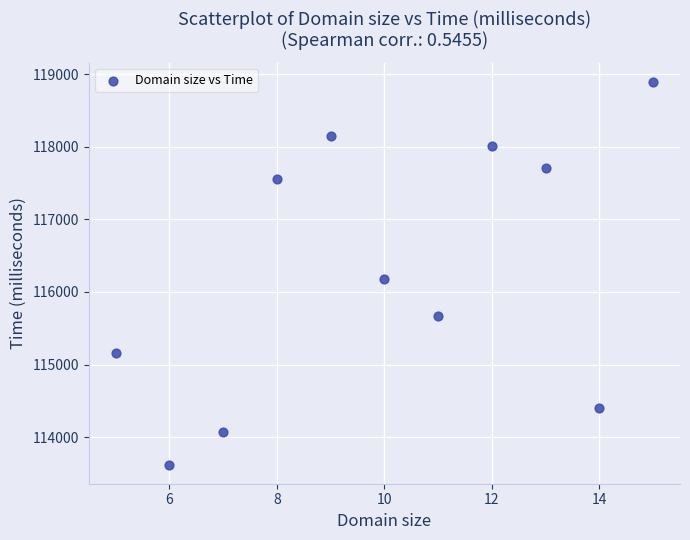

What Y value in the scatter plot is closest to 116256?

116176